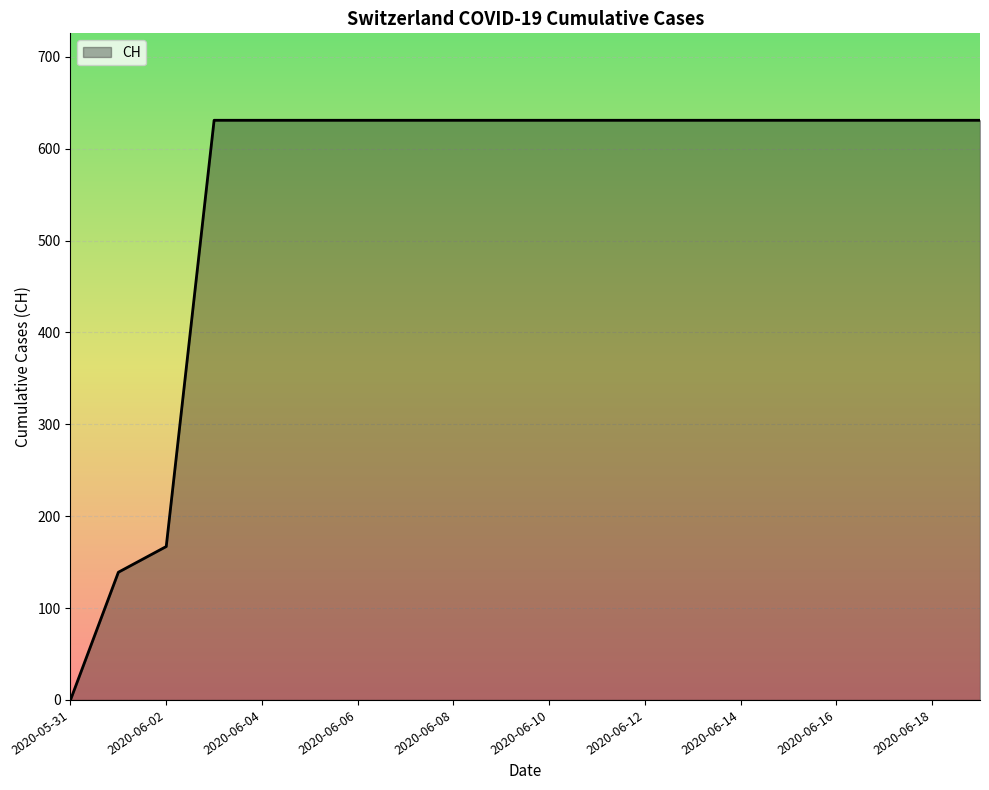

What is the greatest value displayed?

631